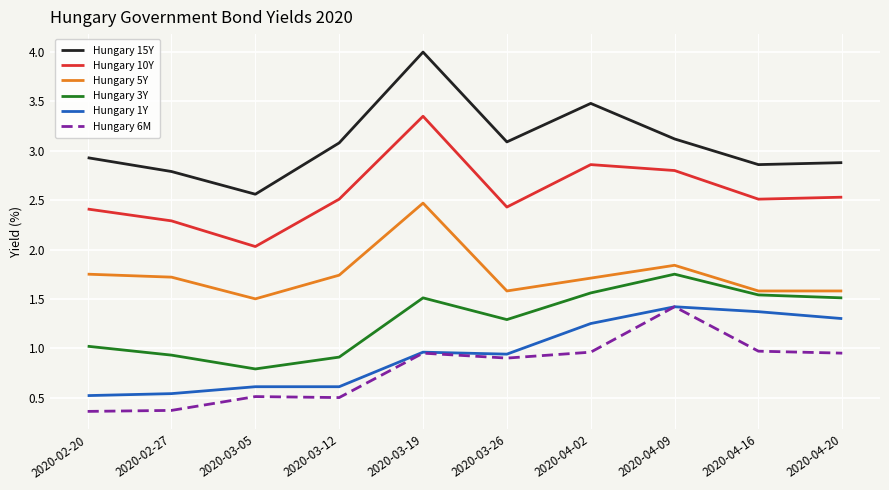

The Hungary 6M series shows 1.9 at 2020-04-09. True or false?

False